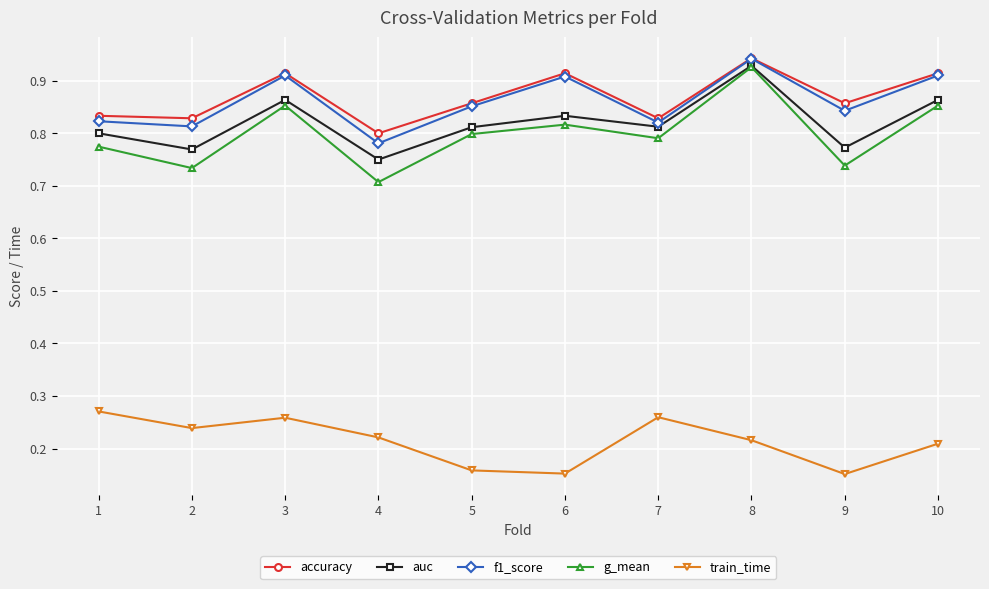

How many train_time values are between 0 and 1?

10